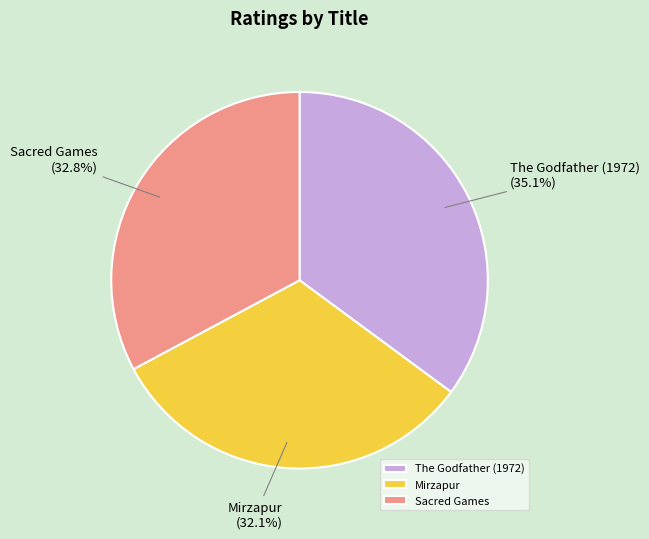

How many slices are in this pie chart?

3